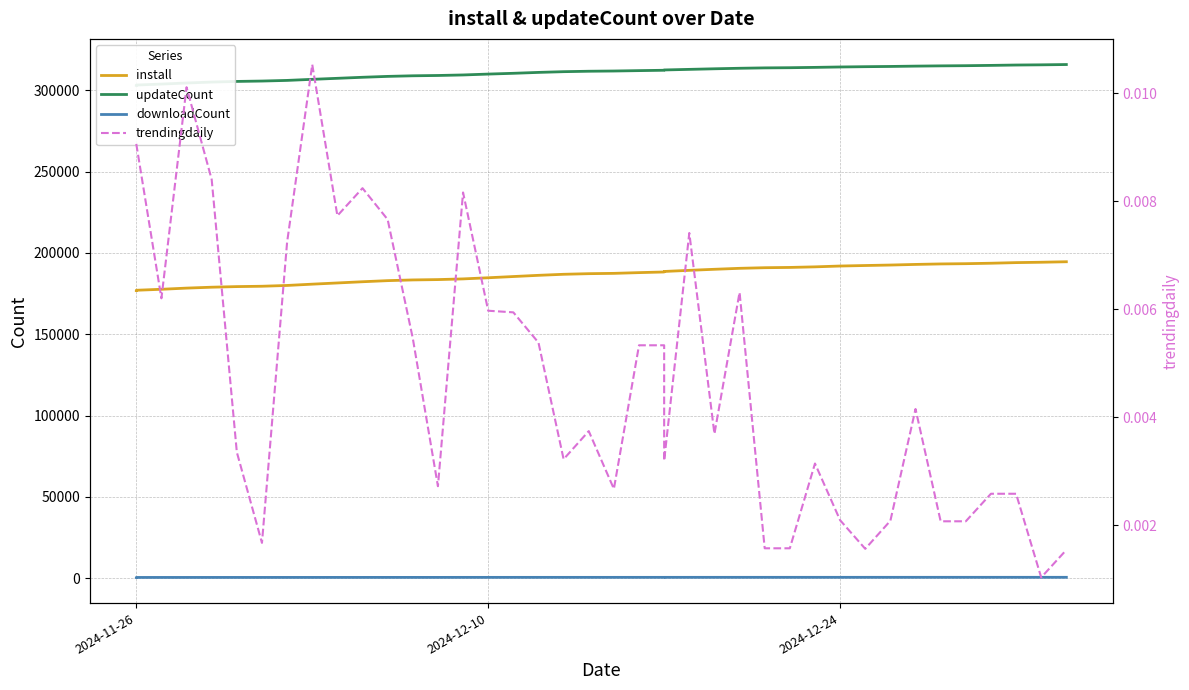

What are all the series names shown in the legend?

install, updateCount, downloadCount, trendingdaily